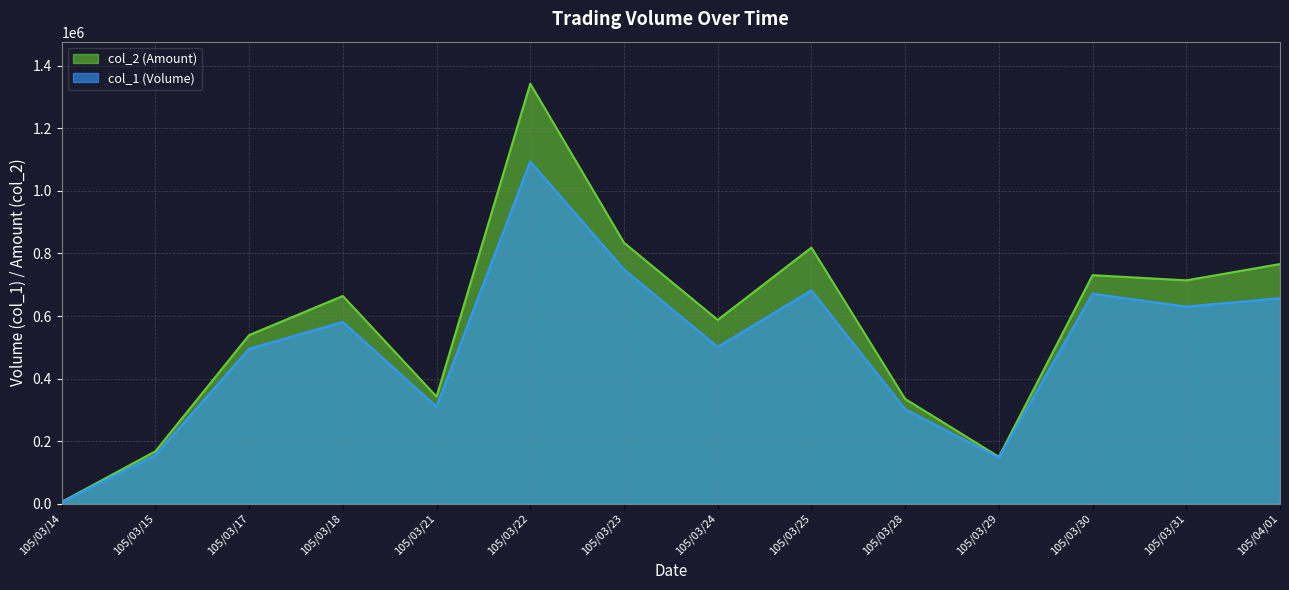

Reading left to right, list all the values displayed in this chart.

col_1: 5000	155000	495000	581000	310000	1094000	749000	501000	682000	302000	147000	671000	630000	657000
col_2: 5450	167300	538950	664080	342250	1343150	834490	587610	818820	334790	149750	730710	714050	766210